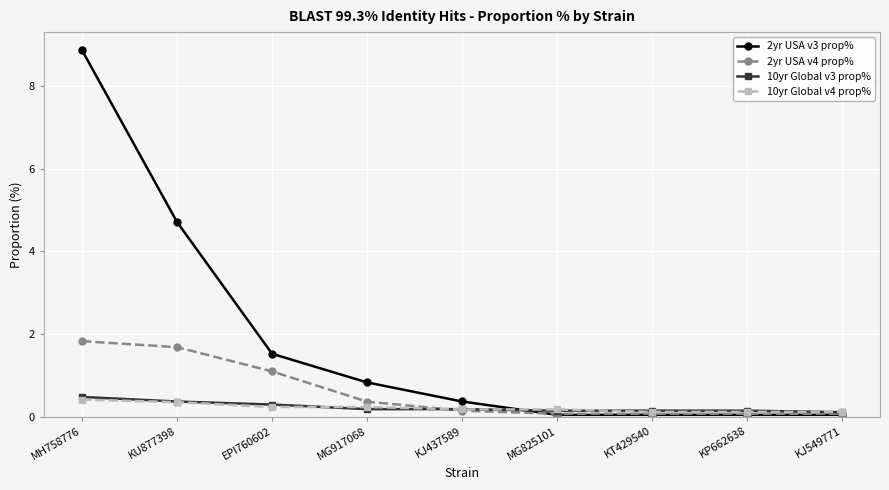

How many lines are shown in the chart?

4